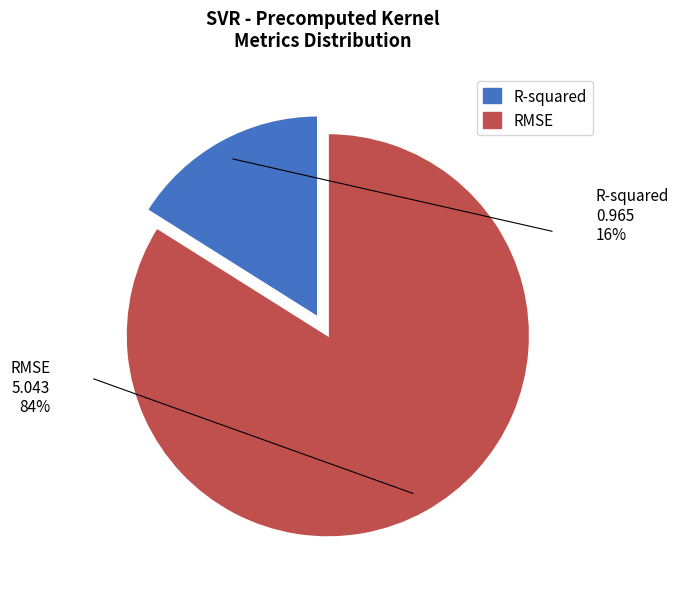

Combined, do R-squared and RMSE account for over 50%?

Yes